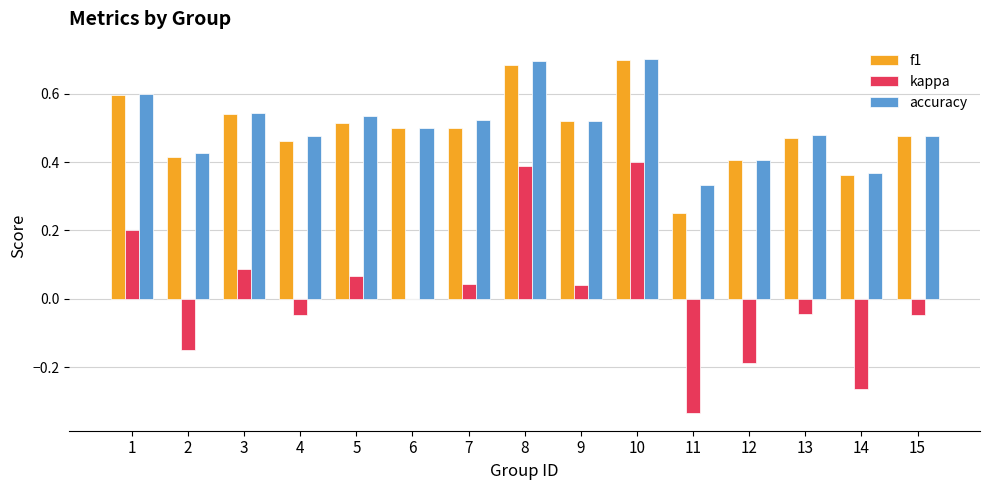

Which series changed the most between 9 and 13?

kappa